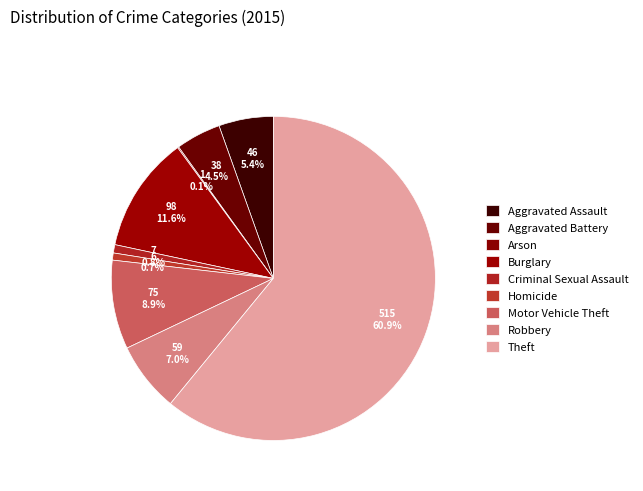

What portion of the pie excludes Aggravated Assault?

94.6%